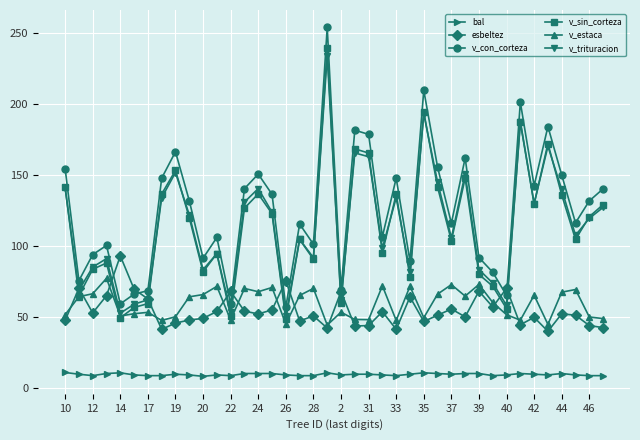

What is the value of the v_trituracion point at the 20th from the left?

233.9